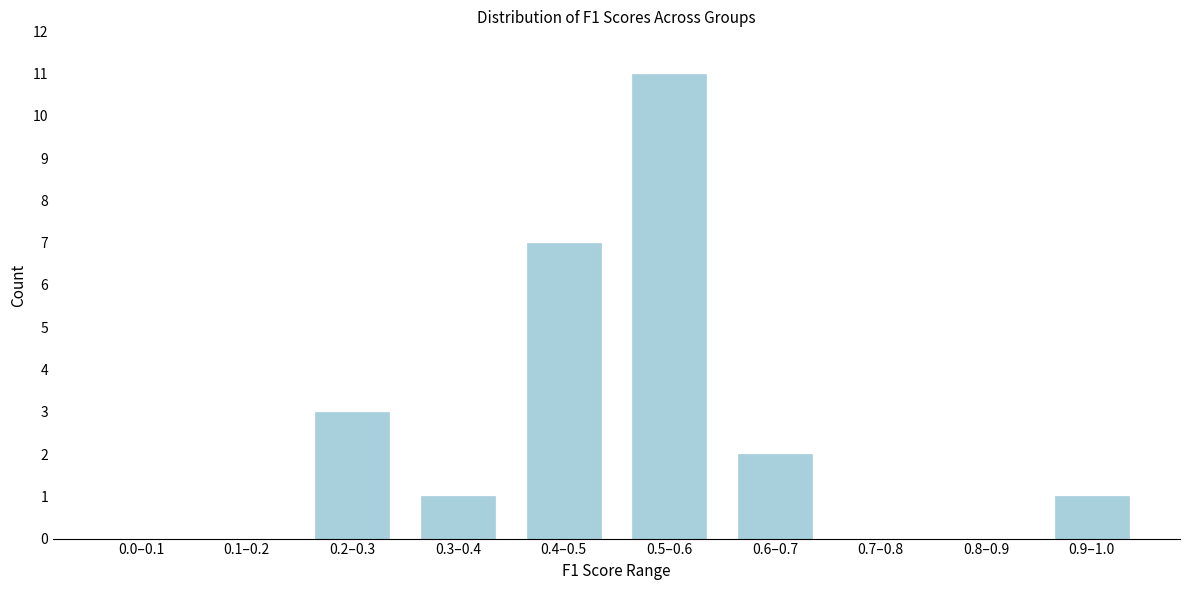

Reading left to right, what are all the values shown in this chart?

0.0–0.1=0	0.1–0.2=0	0.2–0.3=3	0.3–0.4=1	0.4–0.5=7	0.5–0.6=11	0.6–0.7=2	0.7–0.8=0	0.8–0.9=0	0.9–1.0=1